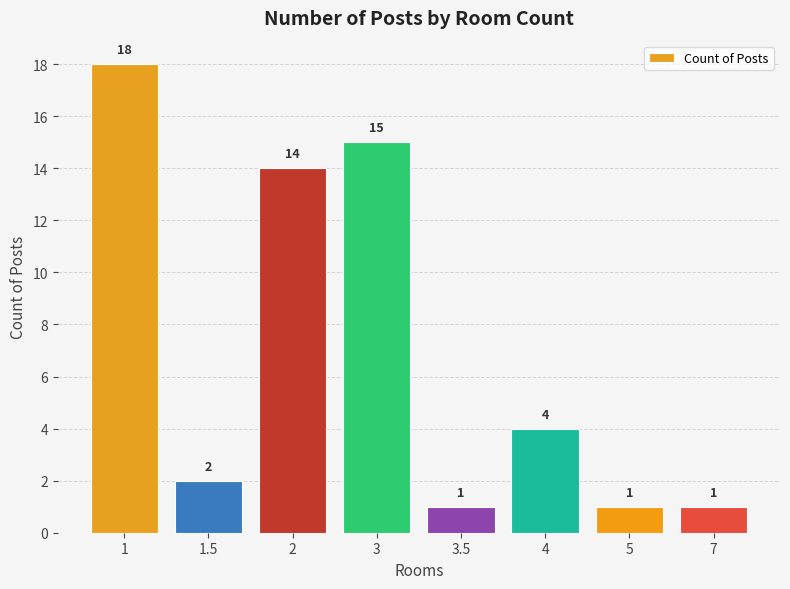

What is the sum of the values at 1.5 and 3.5?

3